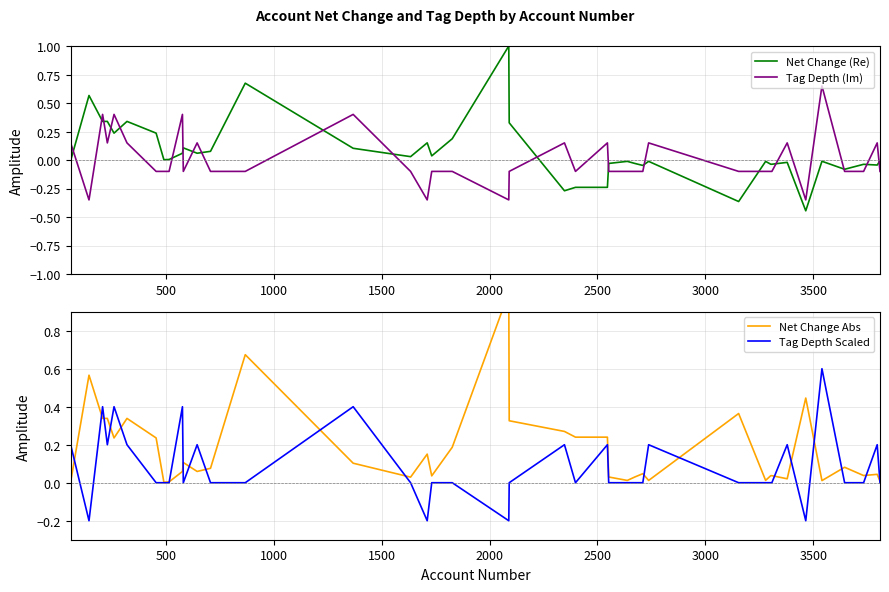

Reading left to right, transcribe all the data shown in this chart.

Net Change (Re): -0.0	0.6	0.3	0.3	0.2	0.3	0.2	0.0	0.0	0.1	0.1	0.1	0.1	0.7	0.1	0.0	0.2	0.0	0.2	1.0	0.3	-0.3	-0.2	-0.2	-0.0	-0.0	-0.0	-0.0	-0.0	-0.4	-0.0	-0.0	-0.0	-0.0	-0.4	-0.0	-0.1	-0.0	-0.0	-0.0
Tag Depth (Im): 0.1	-0.3	0.4	0.1	0.4	0.1	-0.1	-0.1	-0.1	0.4	-0.1	0.1	-0.1	-0.1	0.4	-0.1	-0.3	-0.1	-0.1	-0.3	-0.1	0.1	-0.1	0.1	-0.1	-0.1	-0.1	-0.1	0.1	-0.1	-0.1	-0.1	-0.1	0.1	-0.3	0.6	-0.1	-0.1	0.1	-0.1
Net Change Abs: 0.0	0.6	0.3	0.3	0.2	0.3	0.2	0.0	0.0	0.1	0.1	0.1	0.1	0.7	0.1	0.0	0.2	0.0	0.2	1.0	0.3	0.3	0.2	0.2	0.0	0.0	0.0	0.0	0.0	0.4	0.0	0.0	0.0	0.0	0.4	0.0	0.1	0.0	0.0	0.0
Tag Depth Scaled: 0.2	-0.2	0.4	0.2	0.4	0.2	-0.0	-0.0	-0.0	0.4	-0.0	0.2	-0.0	-0.0	0.4	-0.0	-0.2	-0.0	-0.0	-0.2	-0.0	0.2	-0.0	0.2	-0.0	-0.0	-0.0	-0.0	0.2	-0.0	-0.0	-0.0	-0.0	0.2	-0.2	0.6	-0.0	-0.0	0.2	-0.0